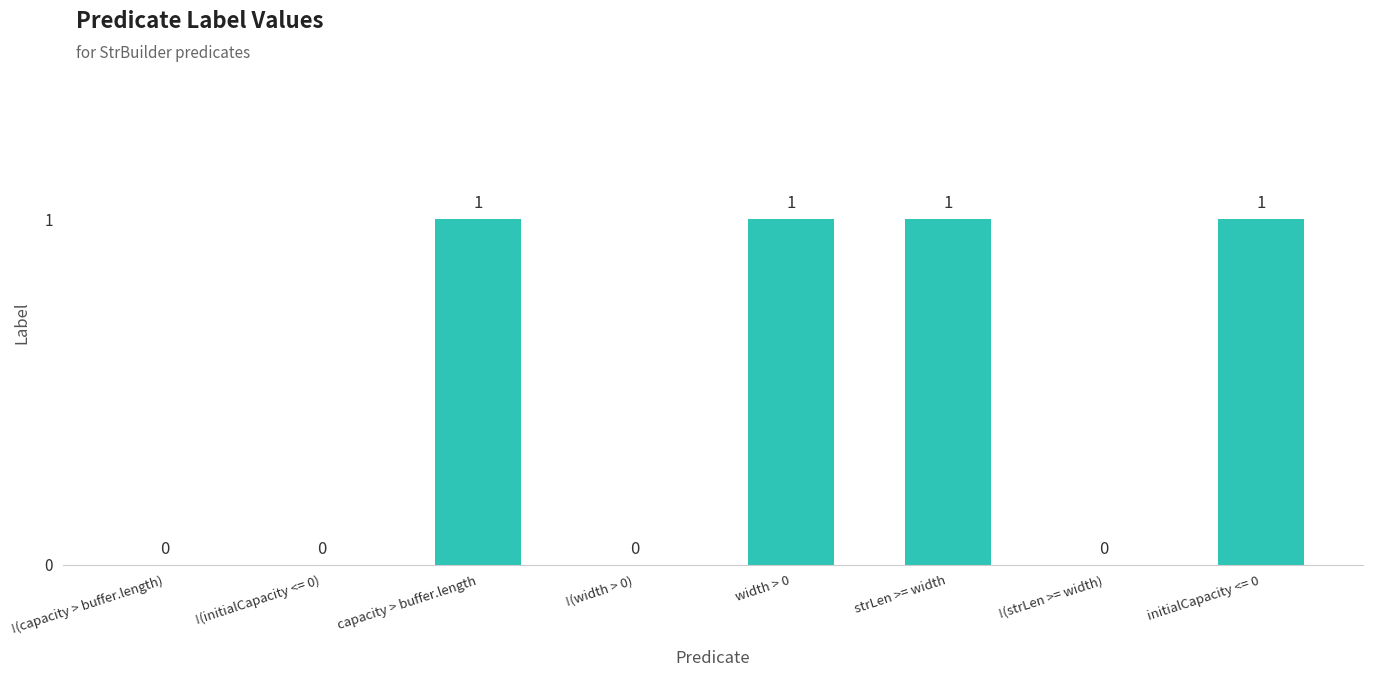

Reading left to right, list all the values displayed in this chart.

0	0	1	0	1	1	0	1